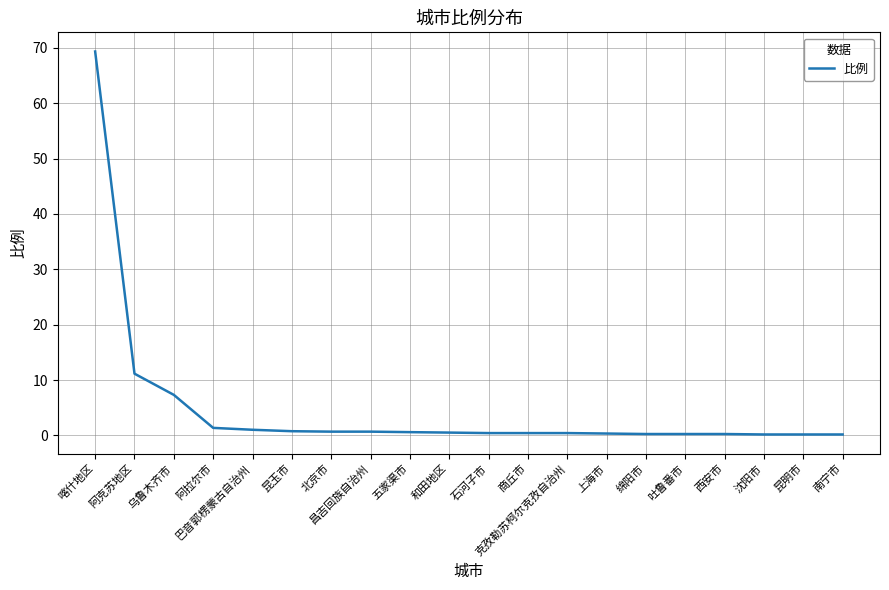

At which label is the value closest to 34?

阿克苏地区